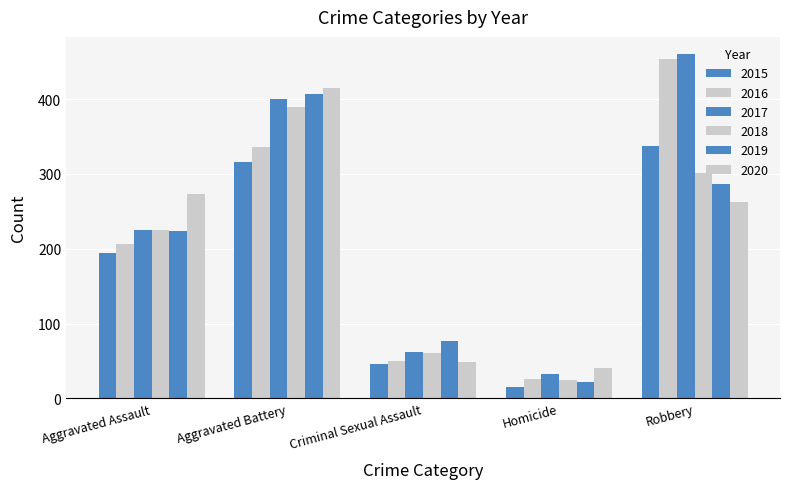

What is the difference between the second highest and second lowest values in the 2020 series?

225